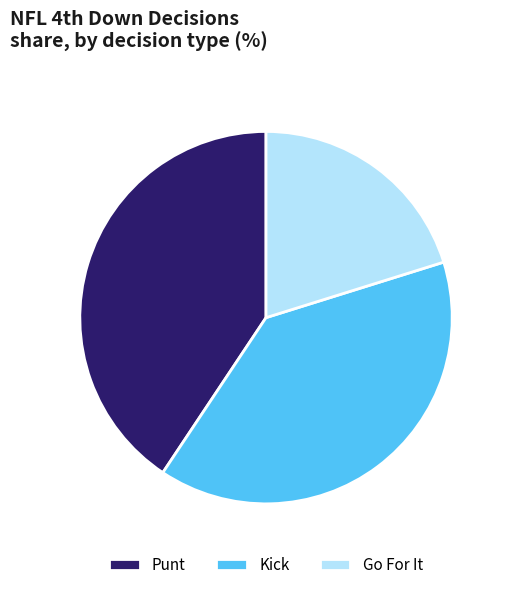

Is the sum of Kick and Punt greater than half?

Yes